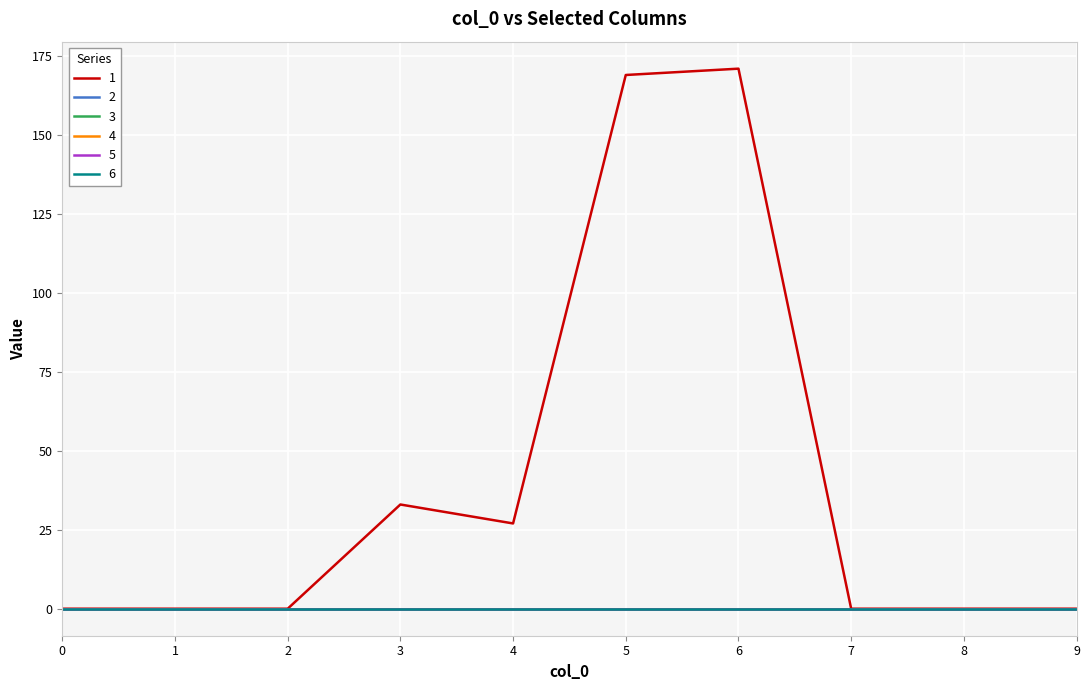

Is this an area chart (filled region under the line)?

No